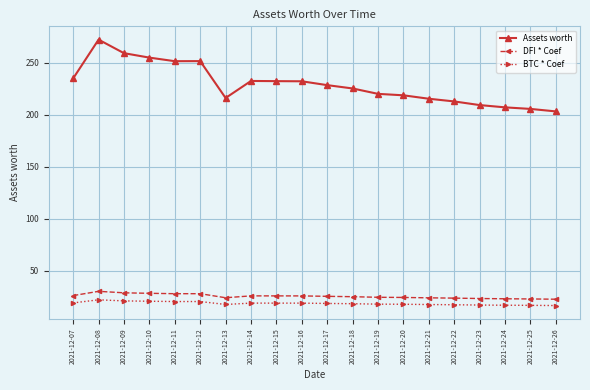

What are all the series names shown in the legend?

Assets worth, DFI * Coef, BTC * Coef